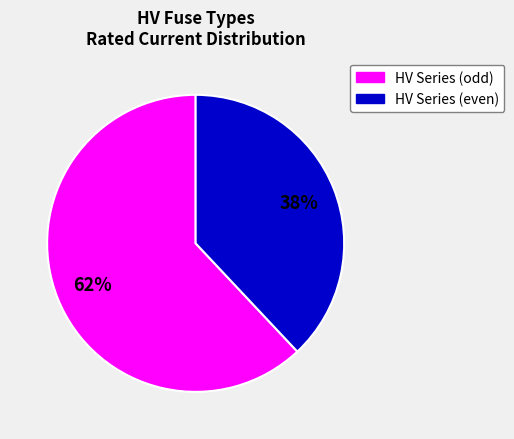

Is there a majority slice in this chart?

Yes